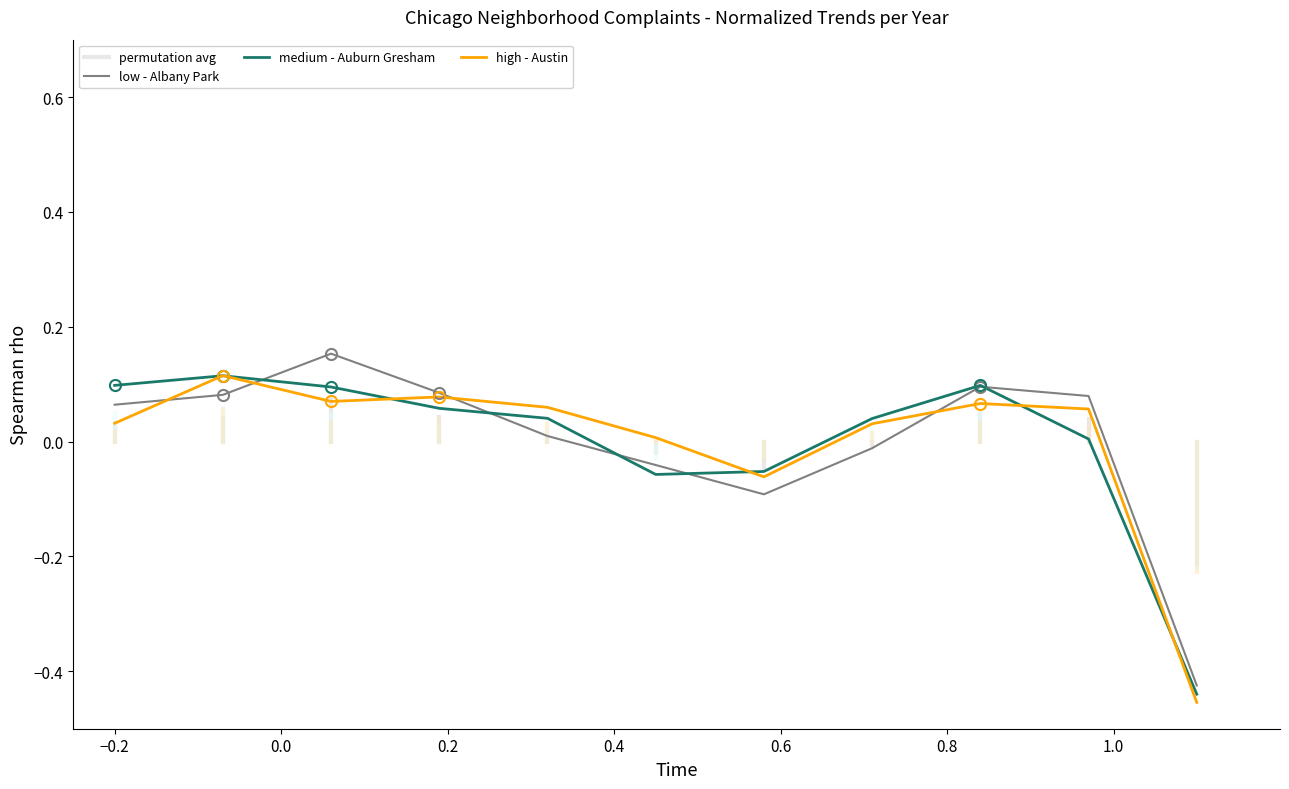

Which series has the largest range (max minus min)?

low - Albany Park